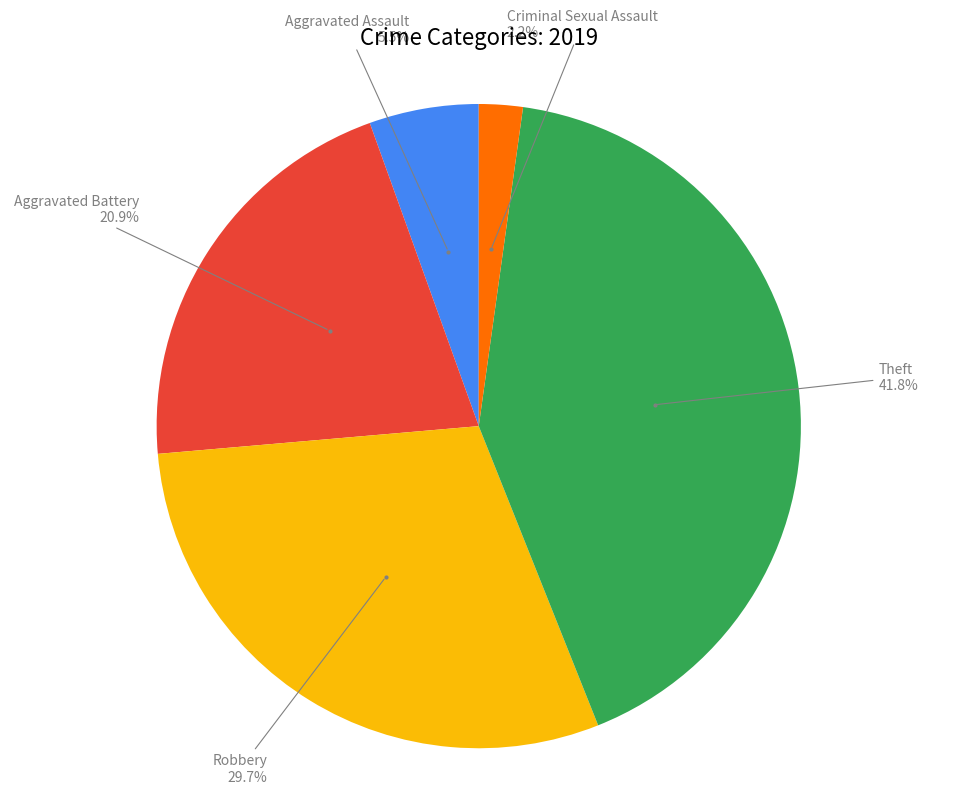

Does any single category account for the majority?

No